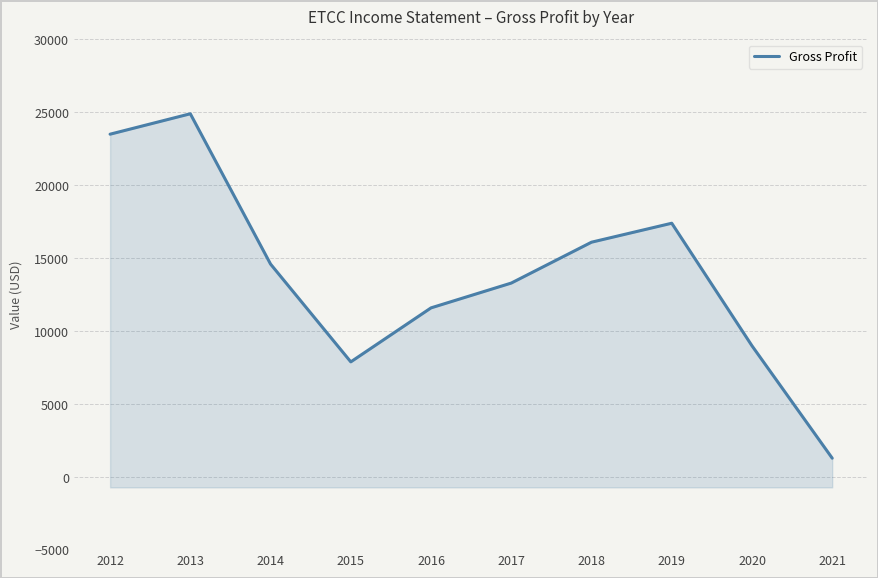

At which label is the value closest to 13100?

2017